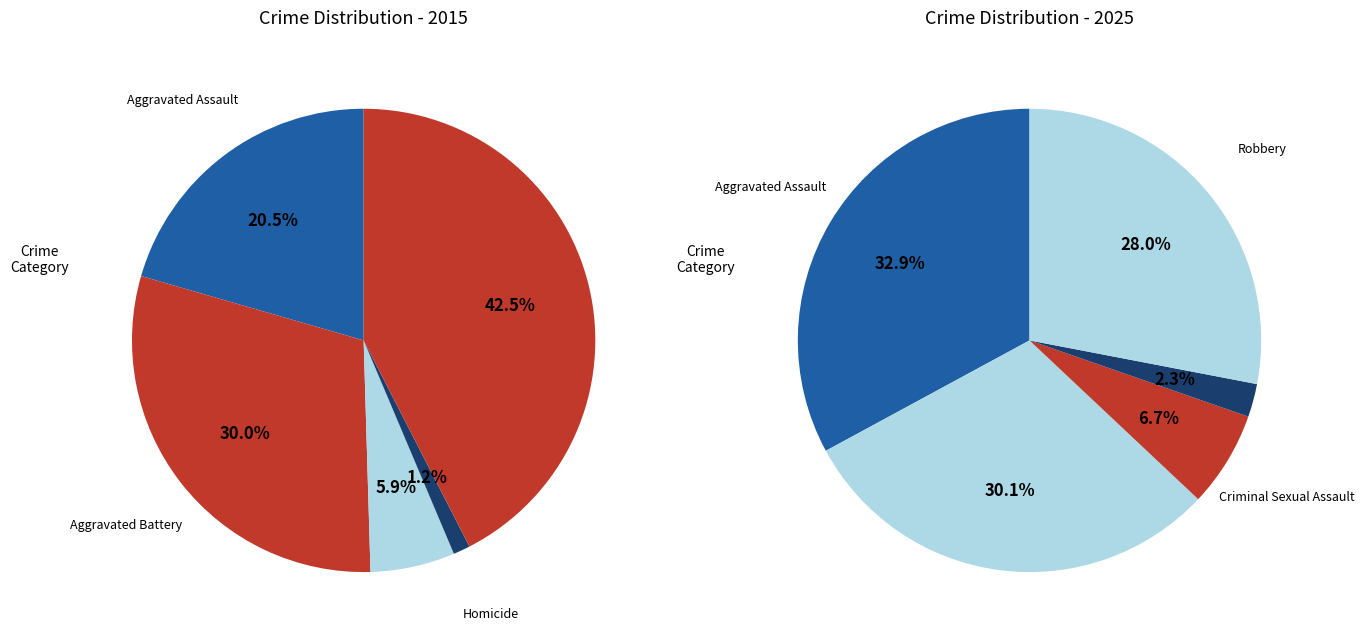

Count the number of slices in the pie.

5